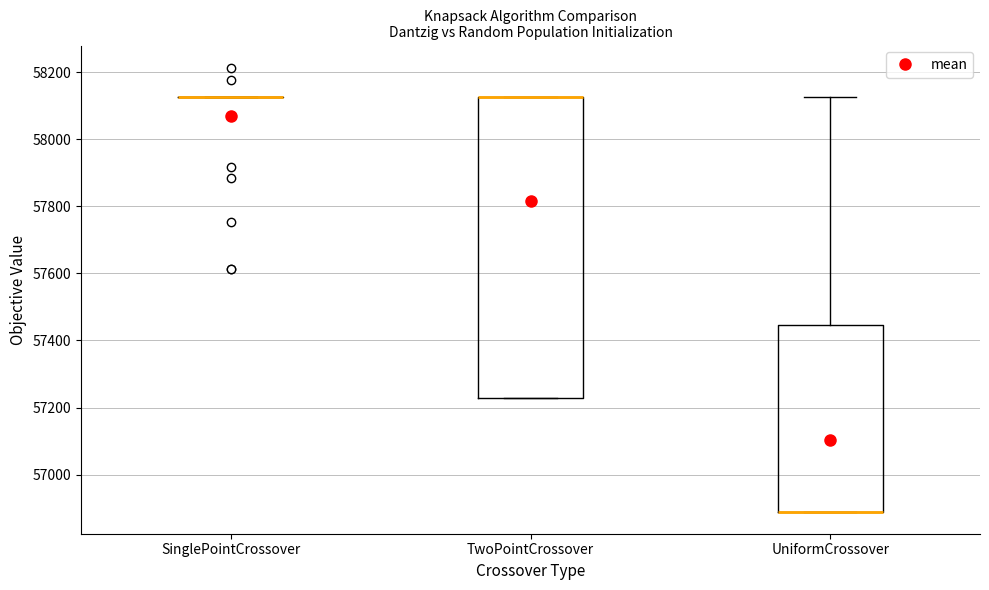

Reading left to right, read every box against the y-axis: the position of its median line, the range the box covers, and the ends of its whiskers. The values are not printed on the chart, so give them approximately, as read against the axis.

SinglePointCrossover: box collapsed to a line at 58120, whiskers 58120 to 58120
TwoPointCrossover: median 58120 (drawn on the box's upper edge), box 57220 to 58120, whiskers 57220 to 58120
UniformCrossover: median 56900 (drawn on the box's lower edge), box 56900 to 57440, whiskers 56900 to 58120